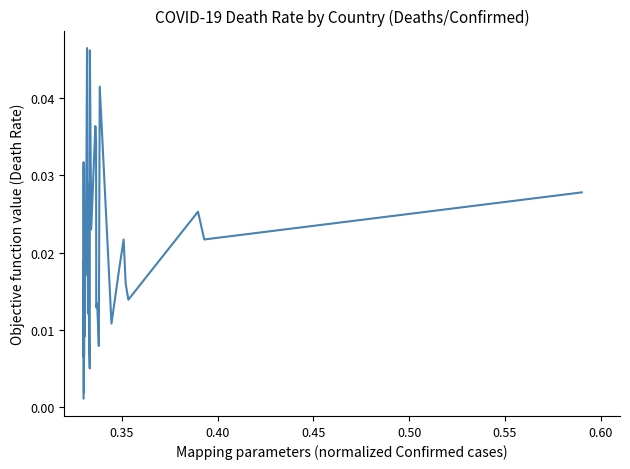

Does the chart have visible grid lines?

No